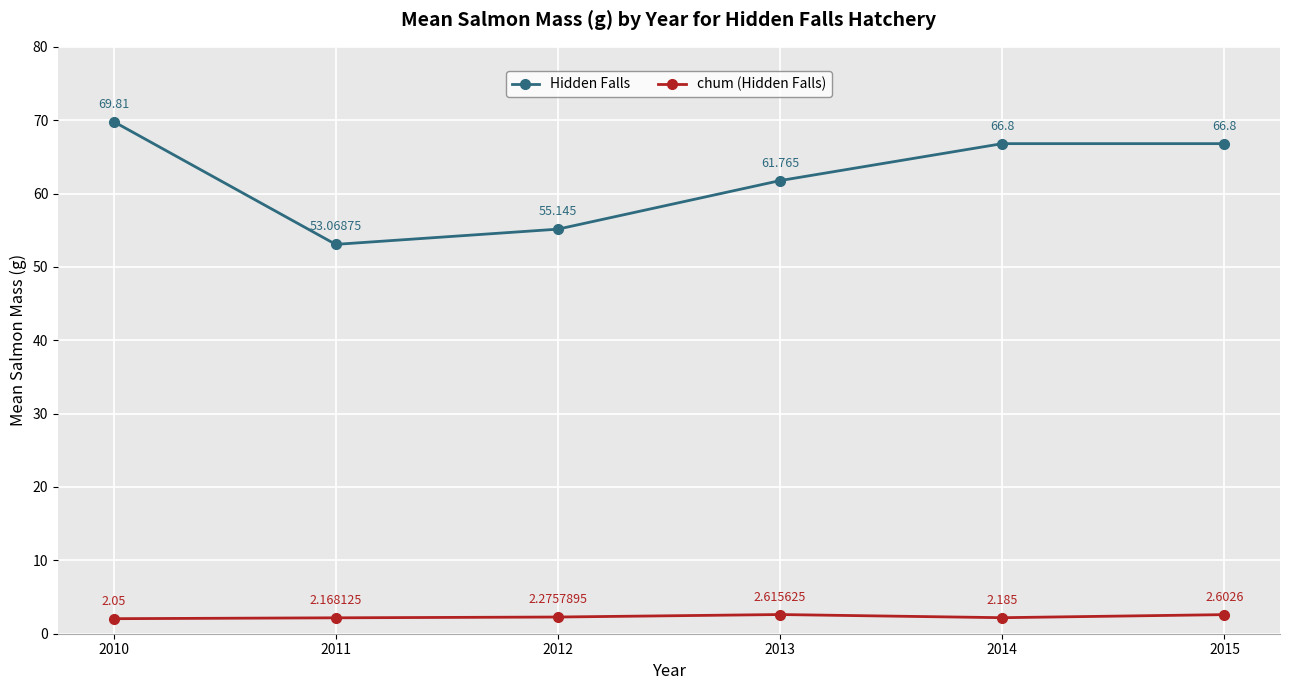

At 2013, list the series in order from largest to smallest.

Hidden Falls, chum (Hidden Falls)